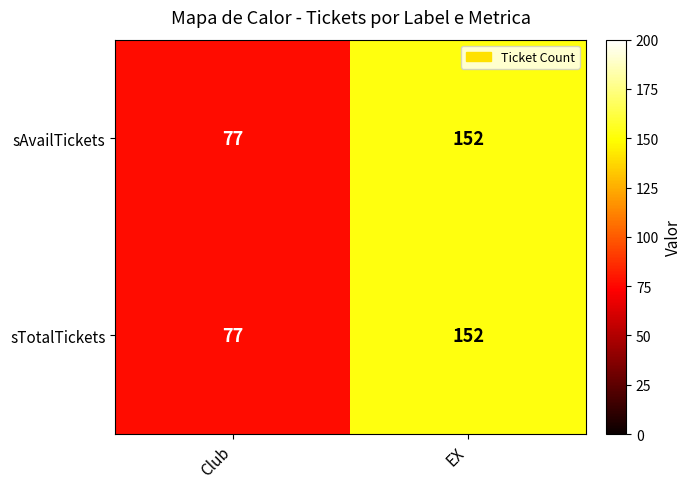

How many categories are shown in the chart?

2